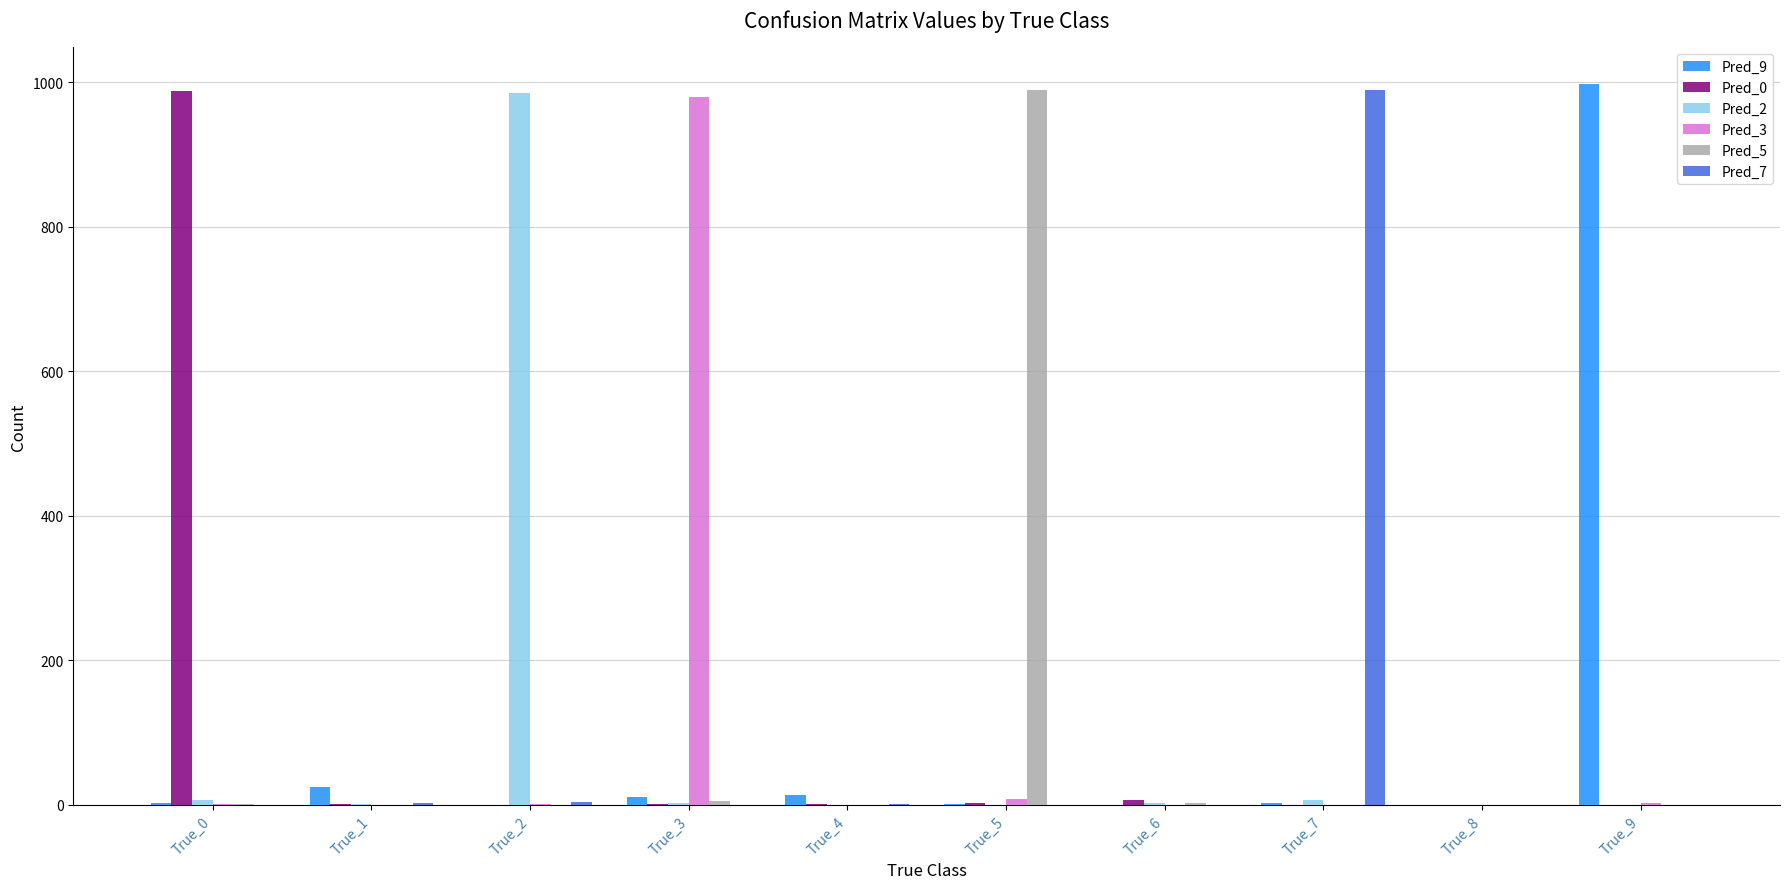

What is the greatest value displayed?

998